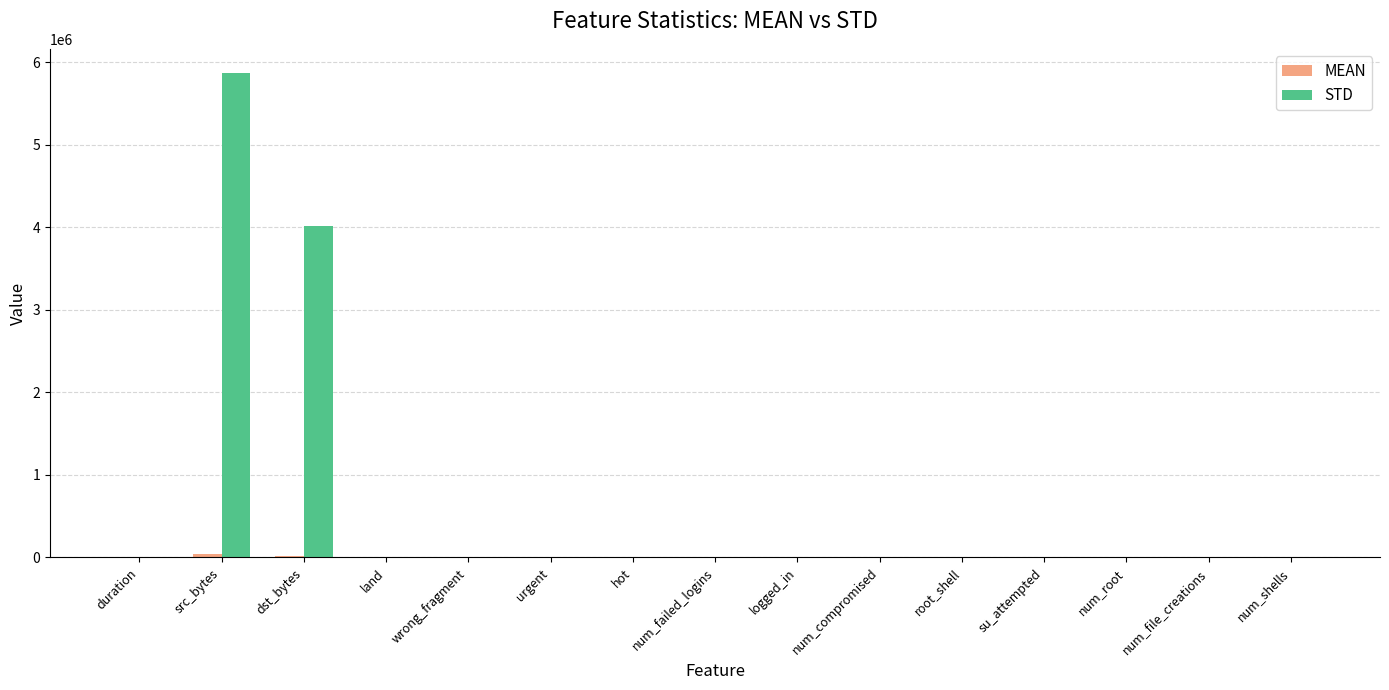

How many data points does each series have?

15